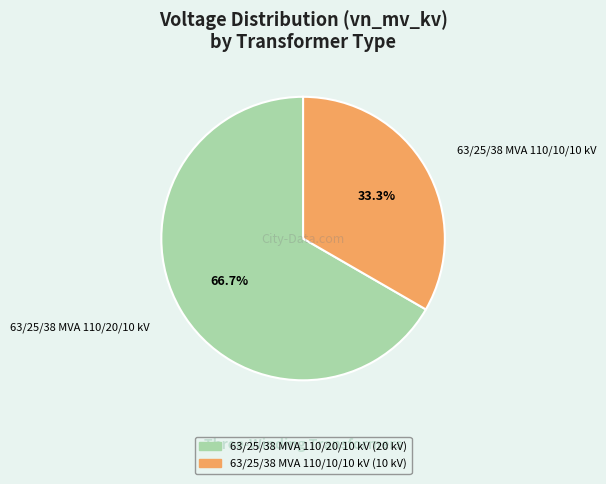

What percentage do 63/25/38 MVA 110/10/10 kV and 63/25/38 MVA 110/20/10 kV together represent?

100.0%